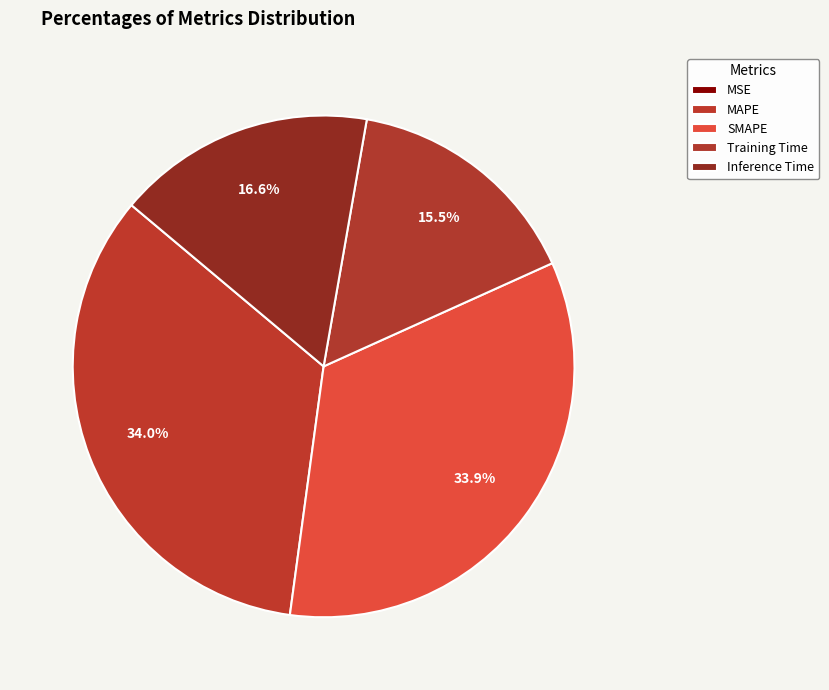

Is there any slice that represents more than half of the pie?

No